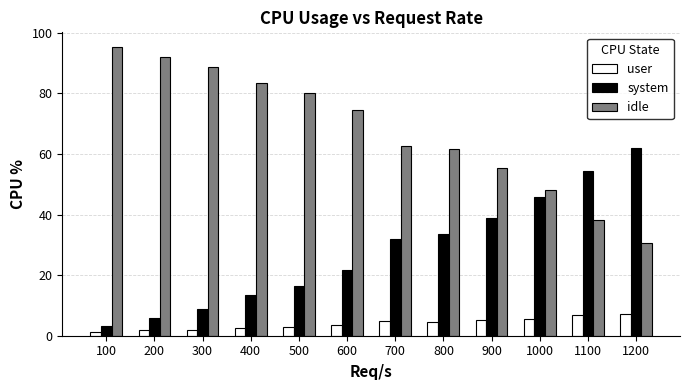

The value of user at 1000 is 5.6. True or false?

True